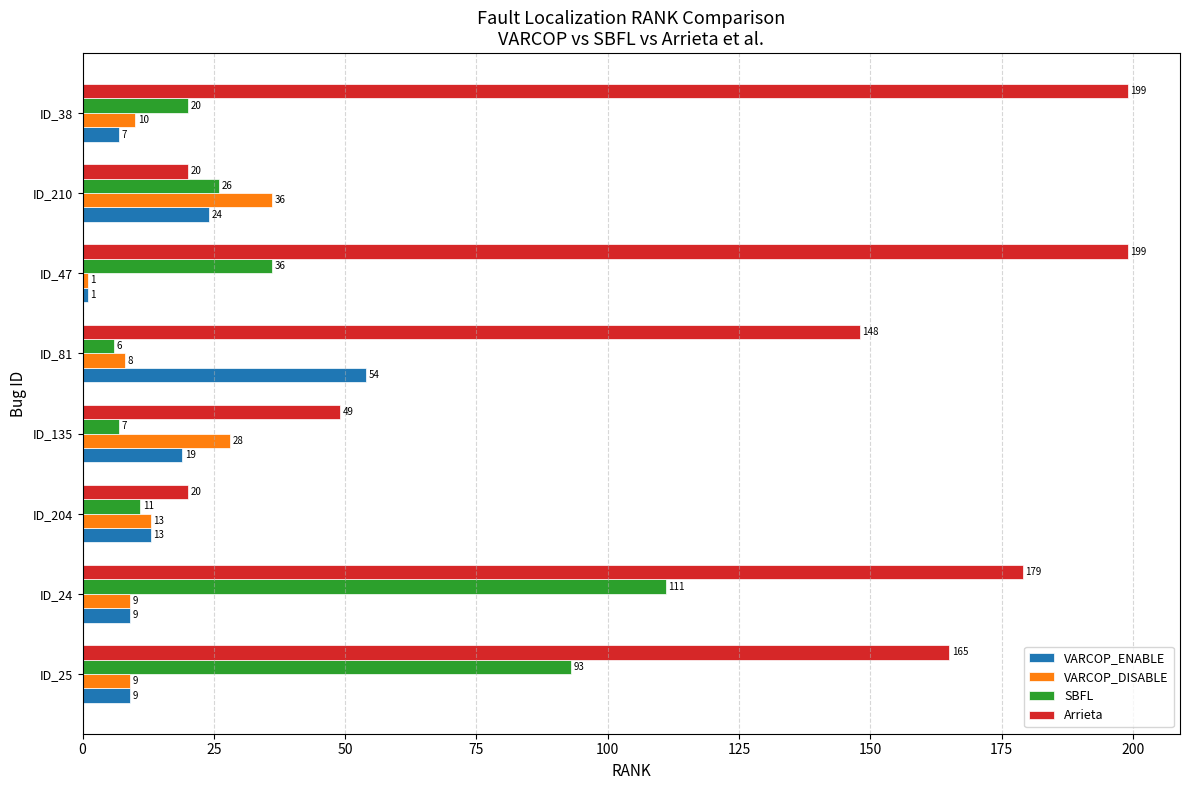

How many data points does each series have?

8